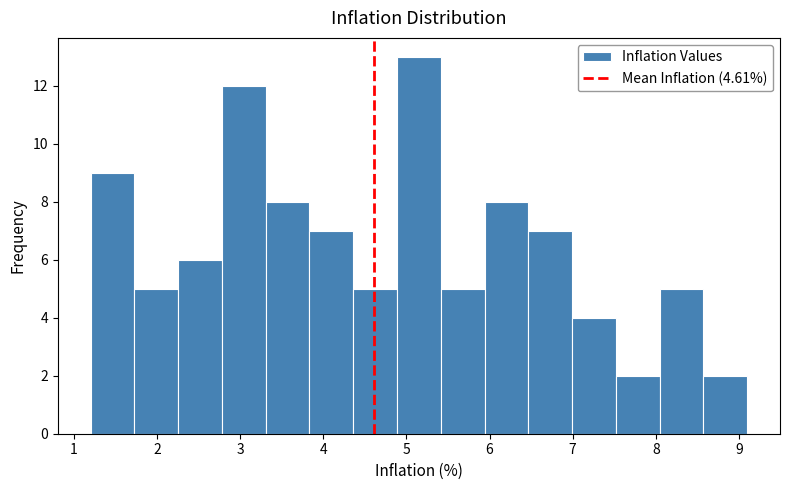

Over which range of the x-axis is the bar tallest?

4.9 to 5.4